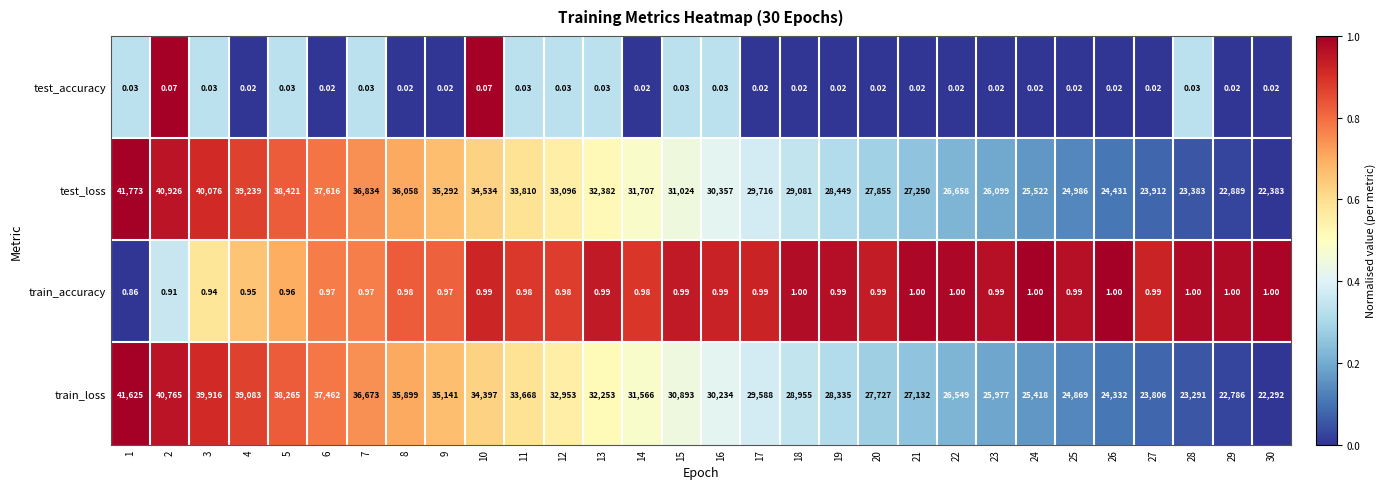

Which series changed the most between 19 and 28?

test_loss